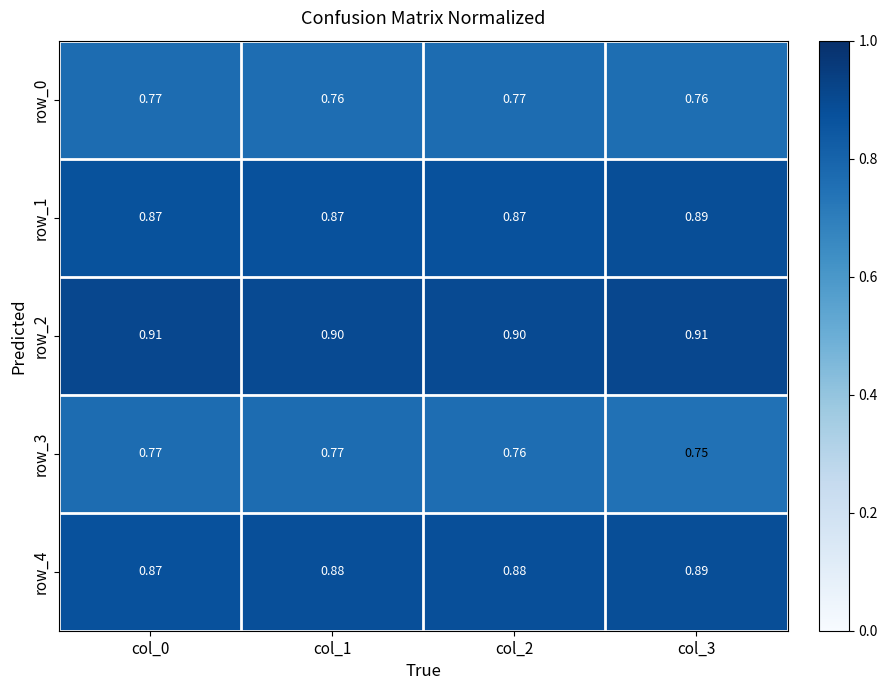

Is the value of row_1 at col_1 greater than the value of row_4 at col_2?

No